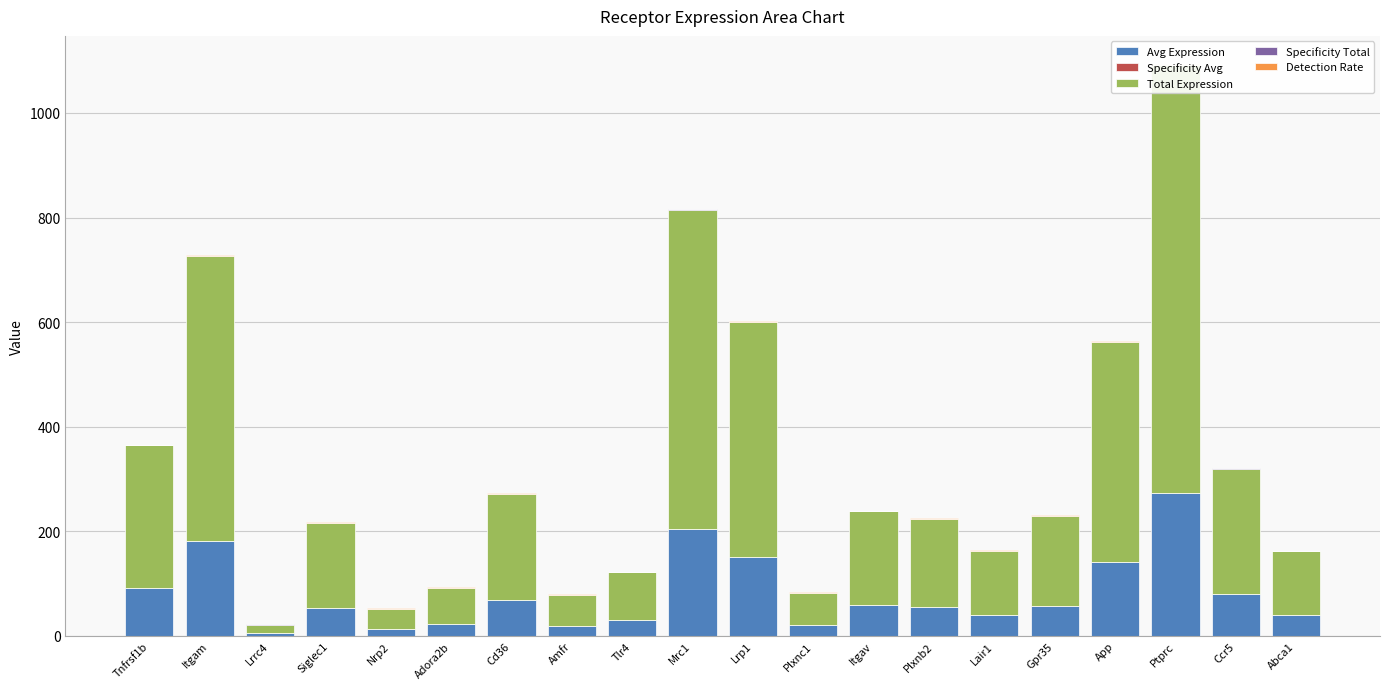

Which series changed the most between Plxnb2 and Ptprc?

Total Expression